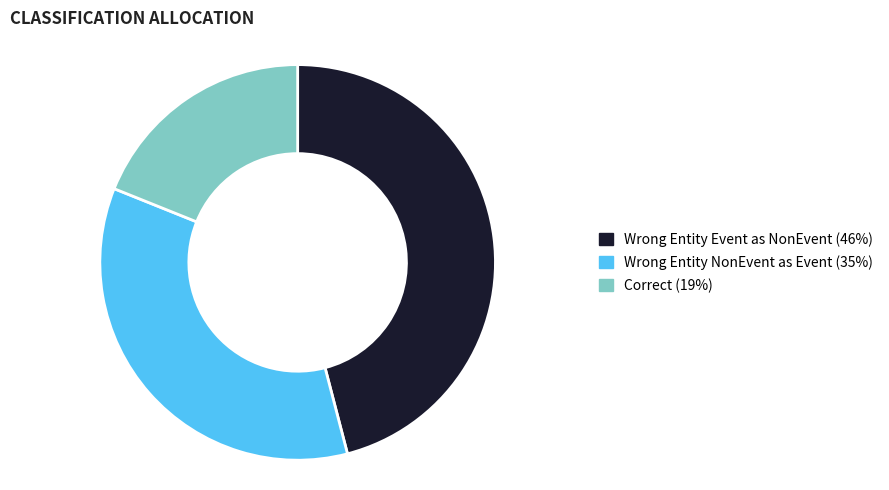

Is there a majority slice in this chart?

No